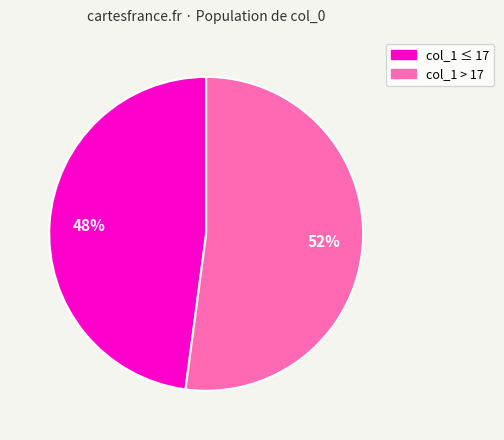

To the nearest percent, what is the difference between the largest and smallest slice percentages?

4%